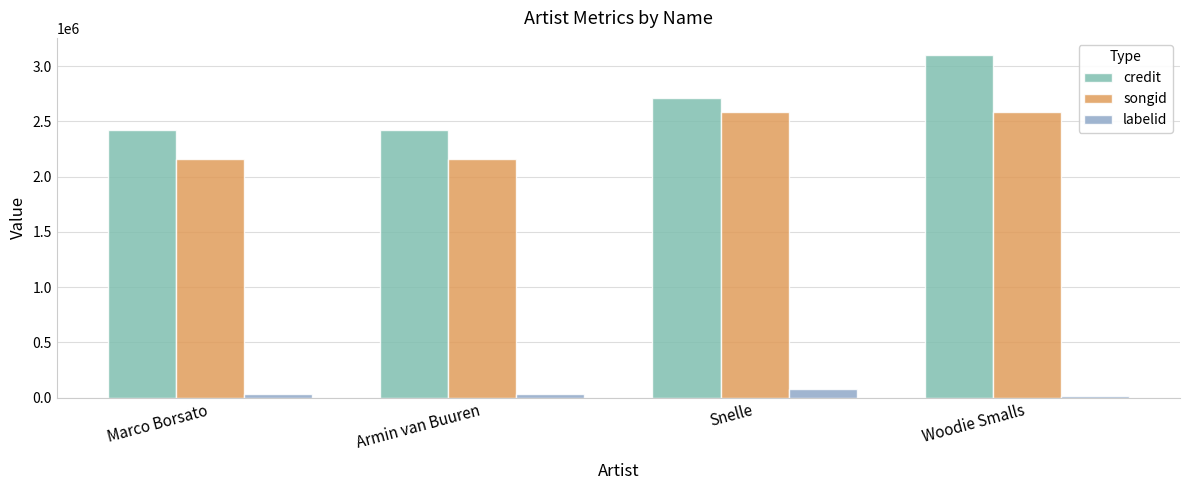

Reading left to right, list all the values displayed in this chart.

credit: 2420307	2420307	2711216	3101665
songid: 2161002	2161002	2587151	2587132
labelid: 36455	36455	77375	17354